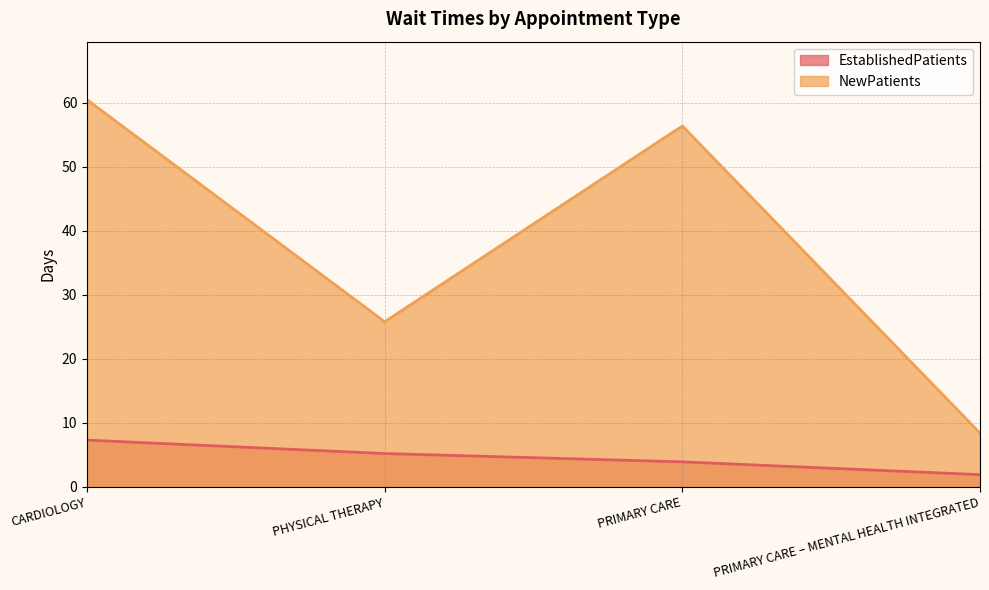

What is the spread (max minus min) of values at PRIMARY CARE?

52.5